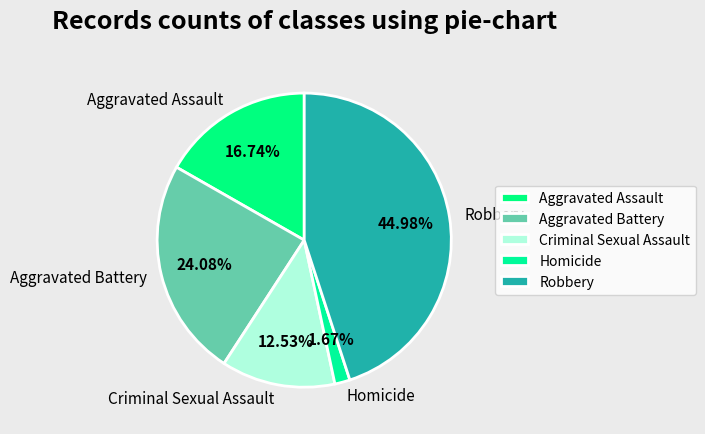

How many slices are in this pie chart?

5